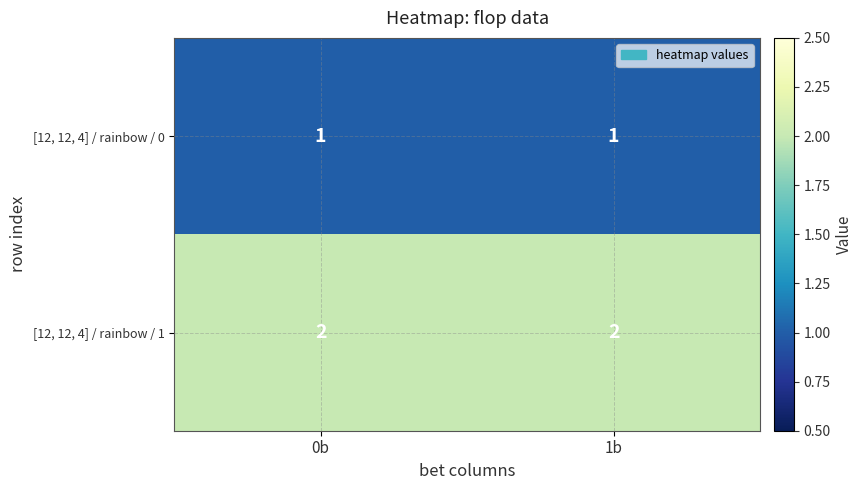

Reading left to right, transcribe all the data shown in this chart.

[12, 12, 4] / rainbow / 0: 1	1
[12, 12, 4] / rainbow / 1: 2	2